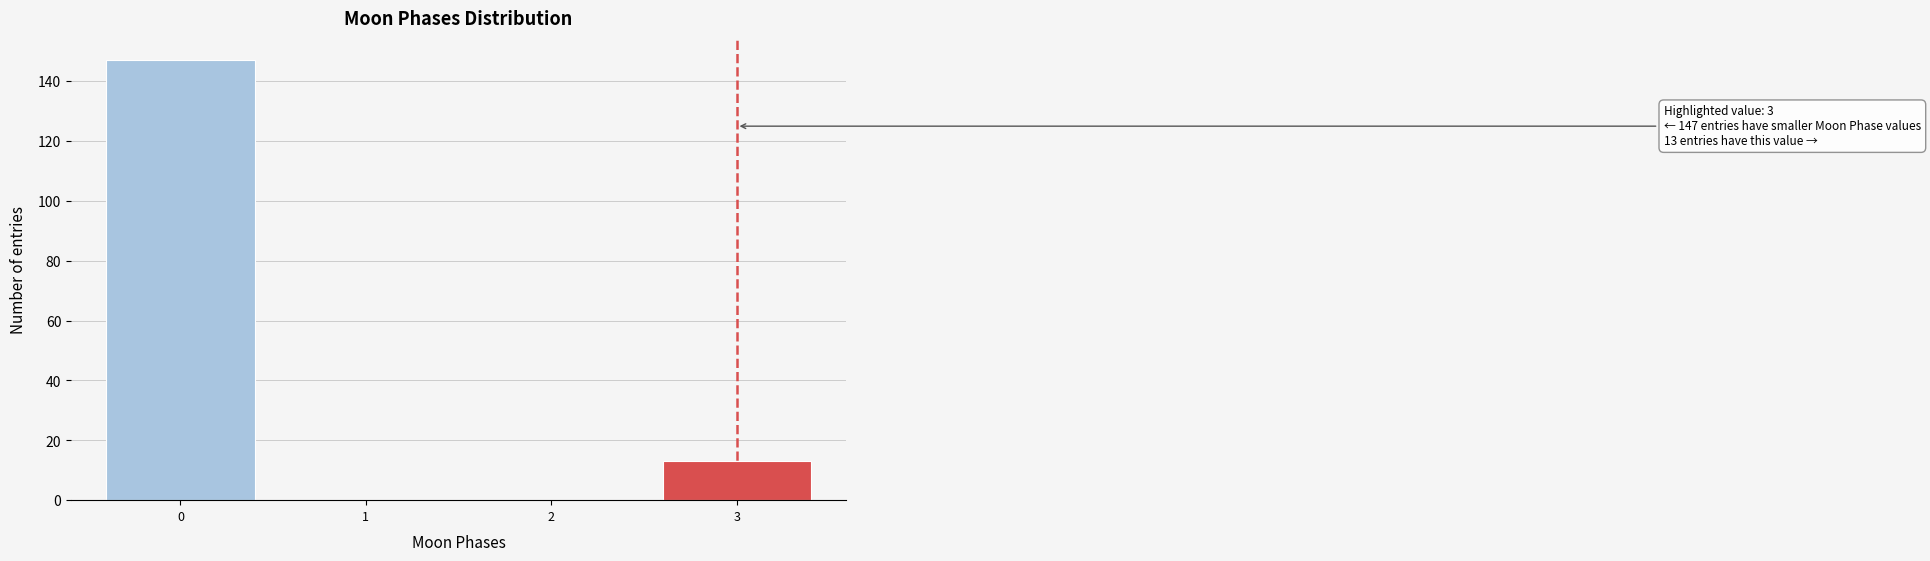

Which range on the x-axis has the tallest bar?

-0.5 to 0.5